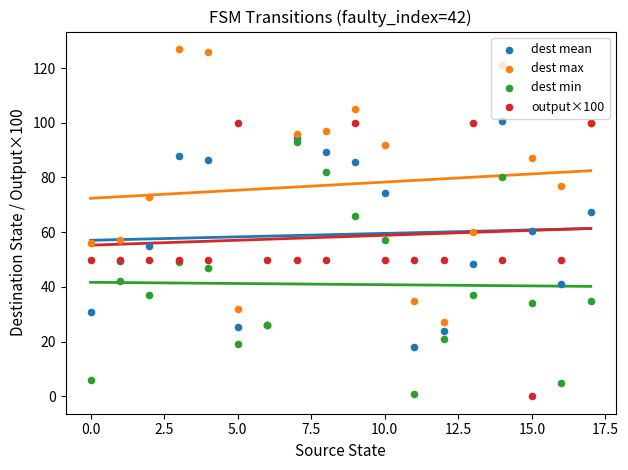

Is the value of dest min at 17.5 greater than the value of dest mean at 20.0?

No